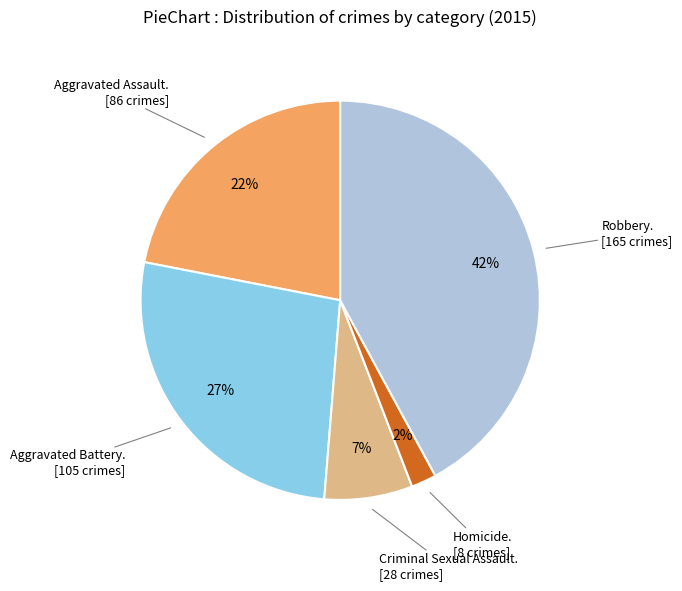

To the nearest percent, what is the difference between the largest and smallest slice percentages?

40%